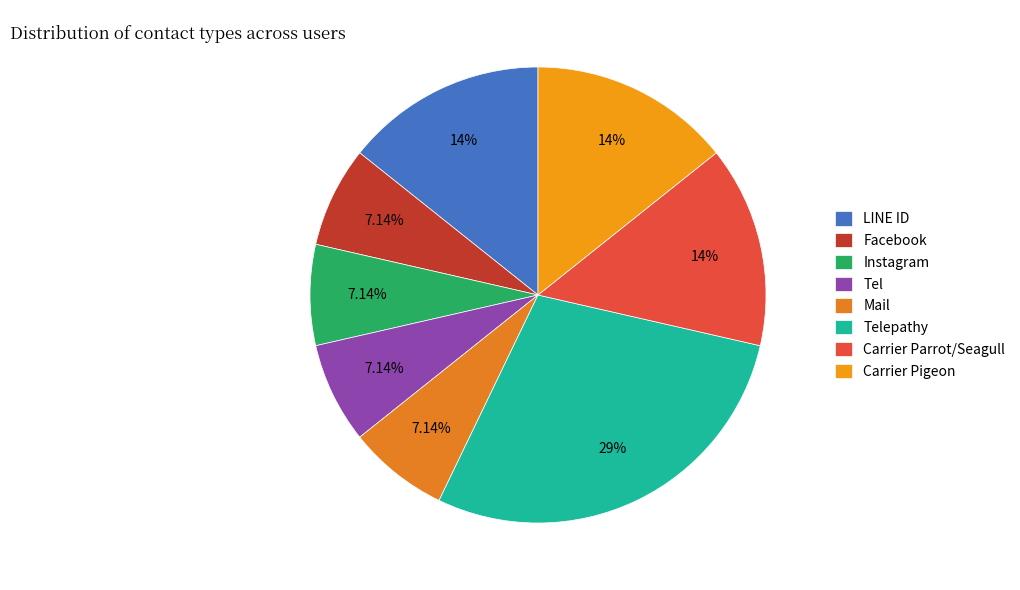

What is the smallest slice in the pie chart?

Facebook